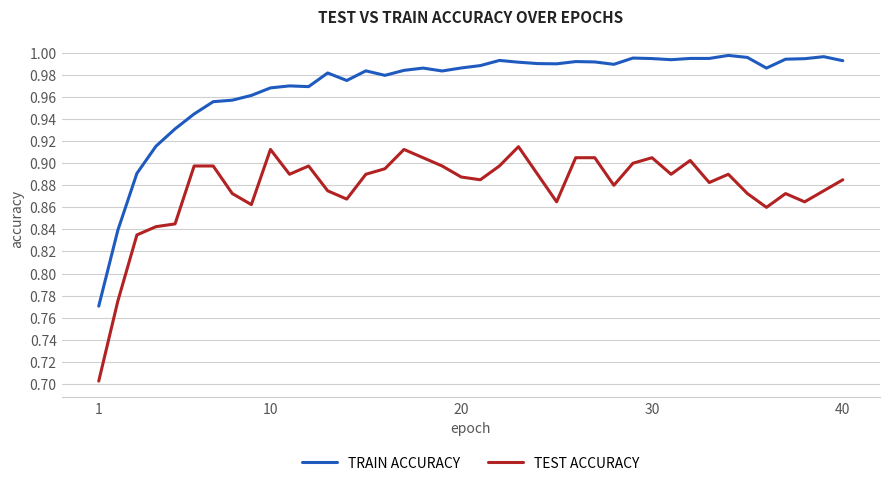

List the series in order of their peak value, lowest first.

TEST ACCURACY, TRAIN ACCURACY